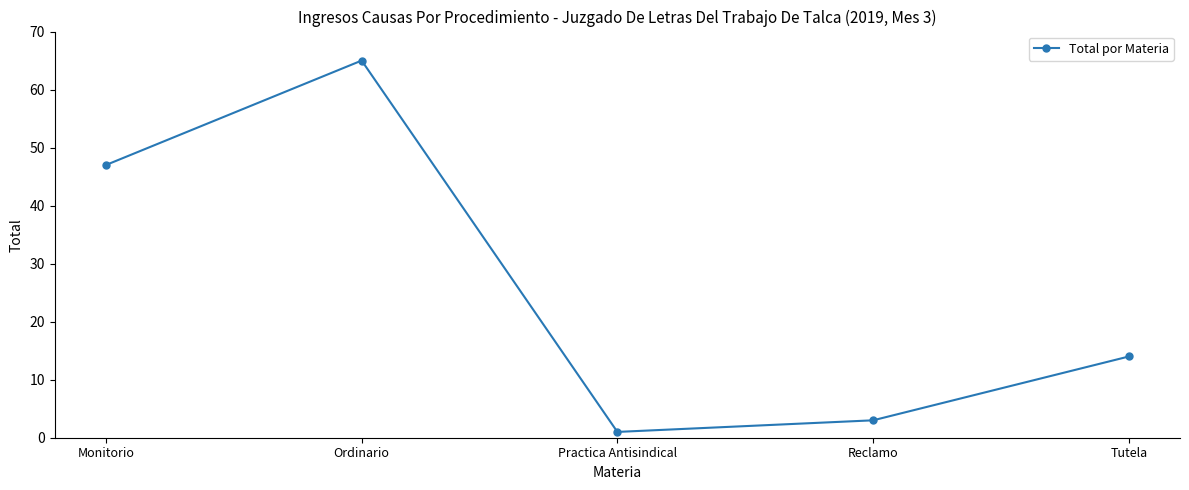

What is the label of the 1st point from the left?

Monitorio